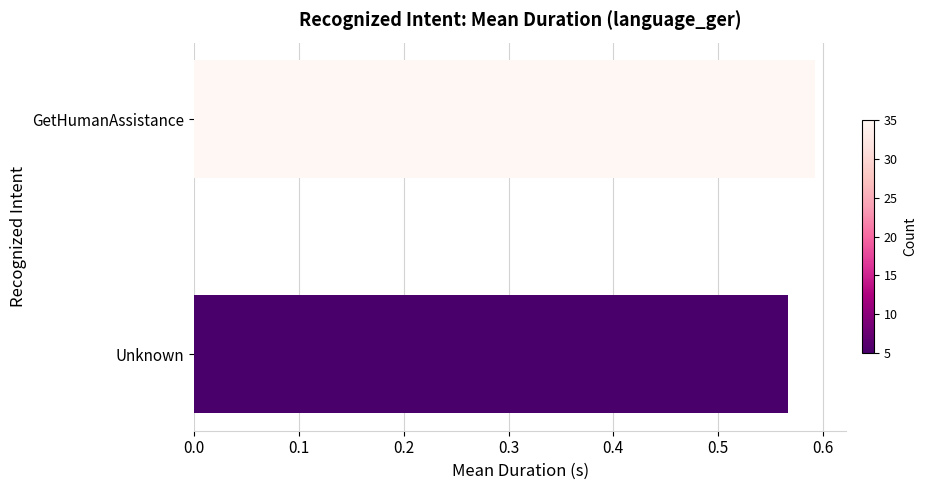

The value at GetHumanAssistance is 0.2. True or false?

False